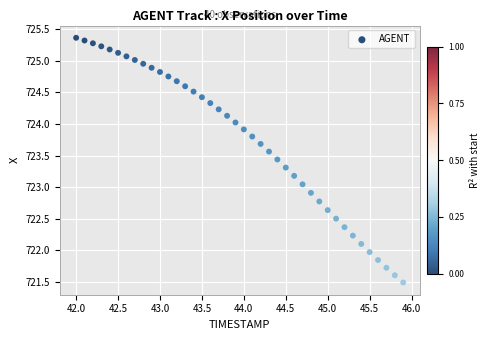

What is the range of X values (max minus min)?

3.9